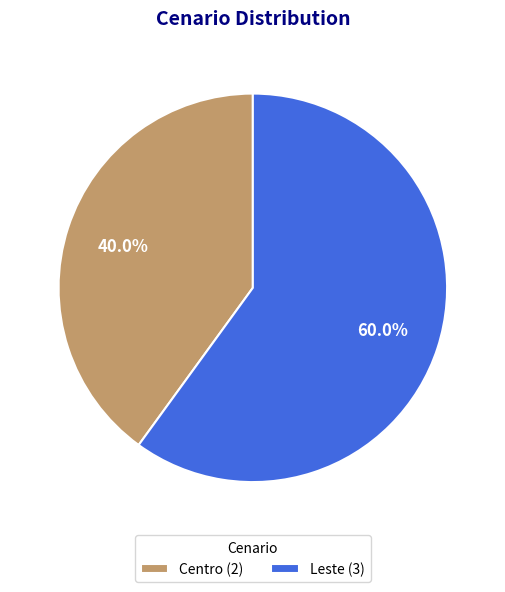

To the nearest percent, what is the difference between the largest and smallest slice percentages?

20%